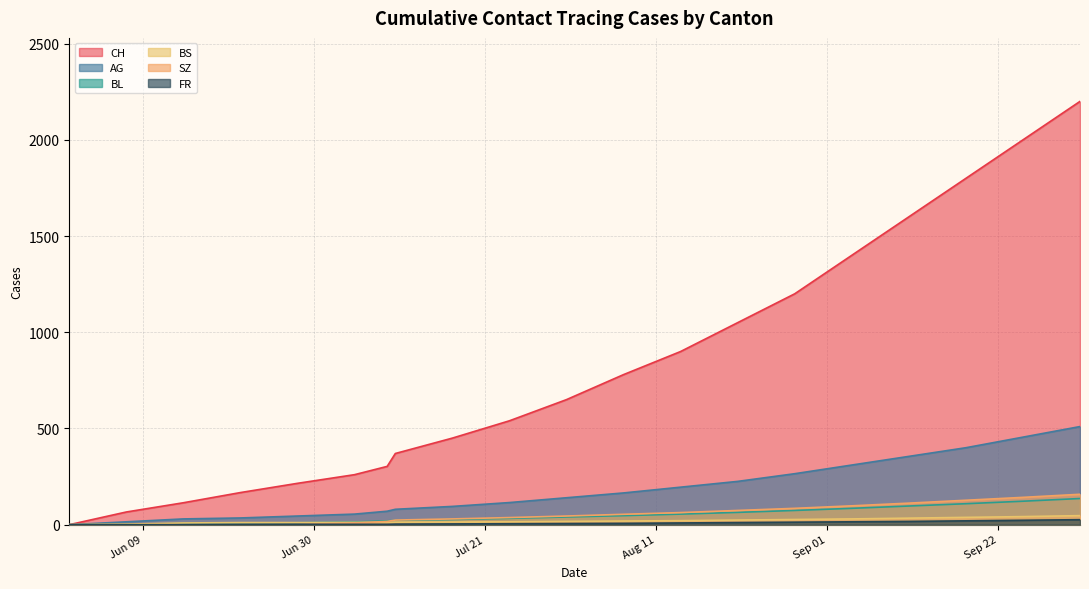

Which label corresponds to the largest value in the chart?

2020-10-11